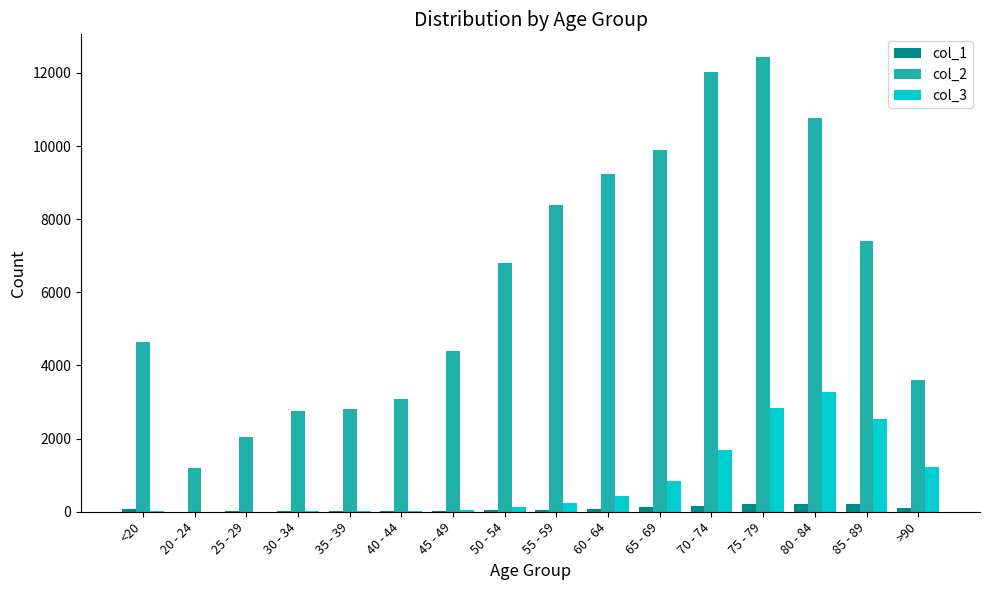

The value of col_2 at 40 - 44 is 3078. True or false?

True